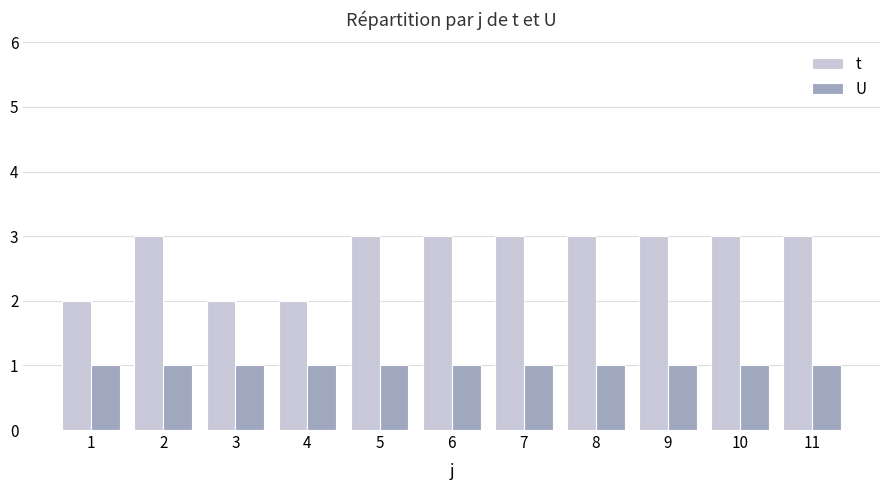

What is the sum of the t values at 7 and 5?

6